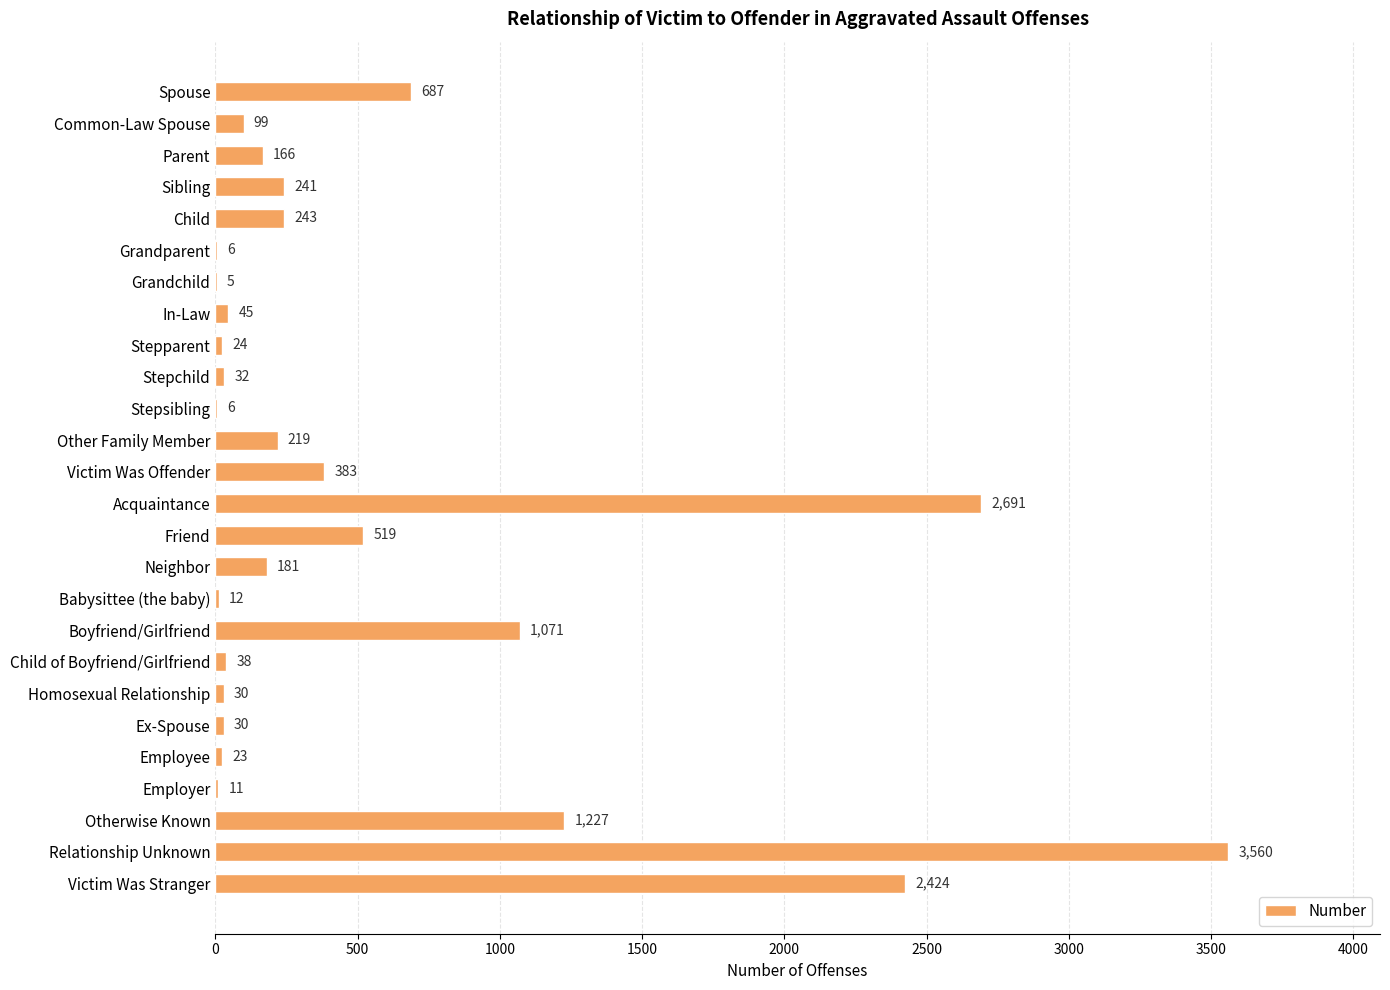

Is it true that the value at Victim Was Offender is 612?

False